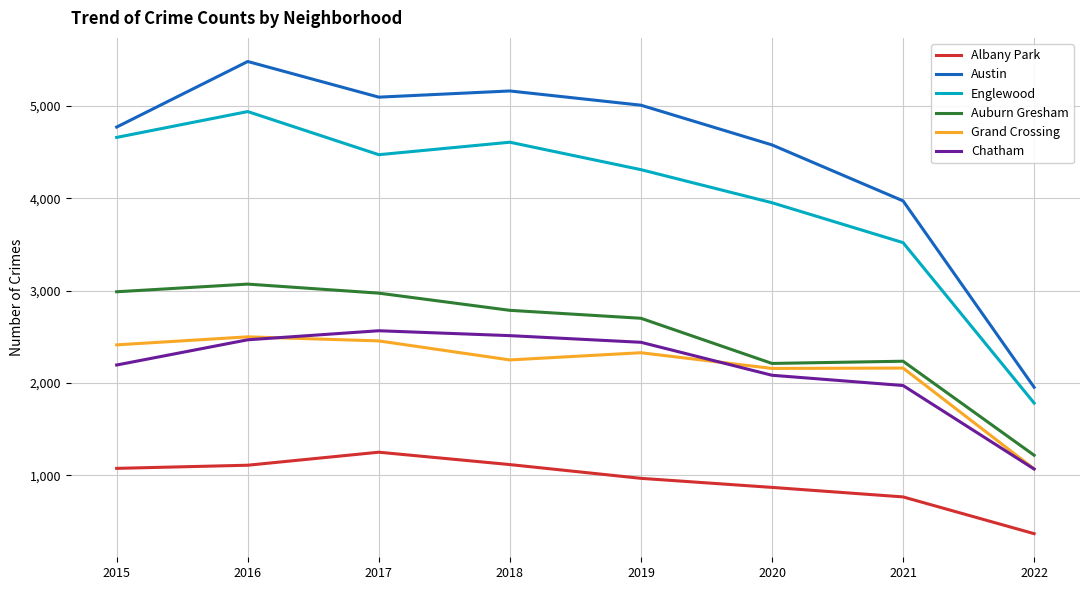

Does the chart display data point markers on the line(s)?

No